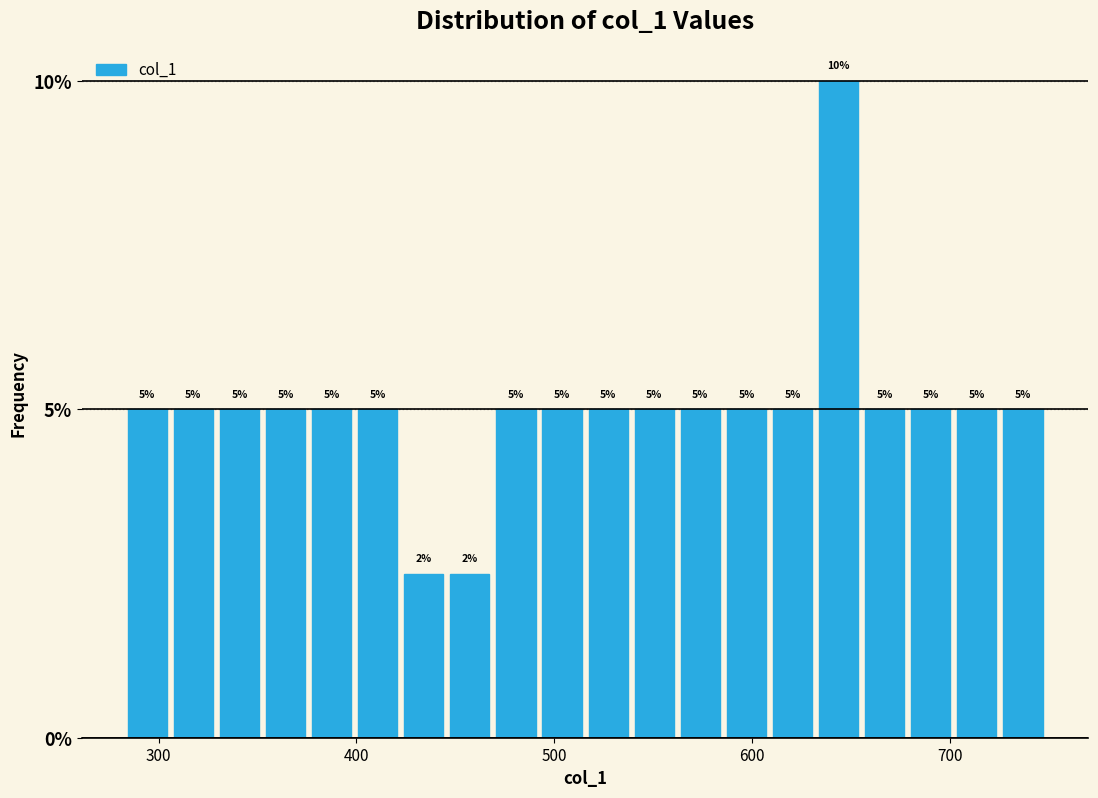

Around what value on the x-axis is the tallest bar? Give the approximate position of its centre, as read against the axis.

640